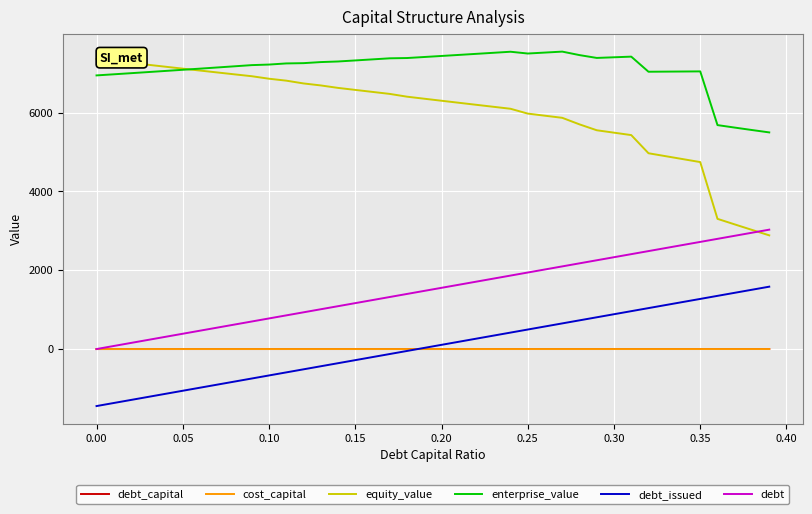

What is the highest value of the enterprise_value series?

7545.4